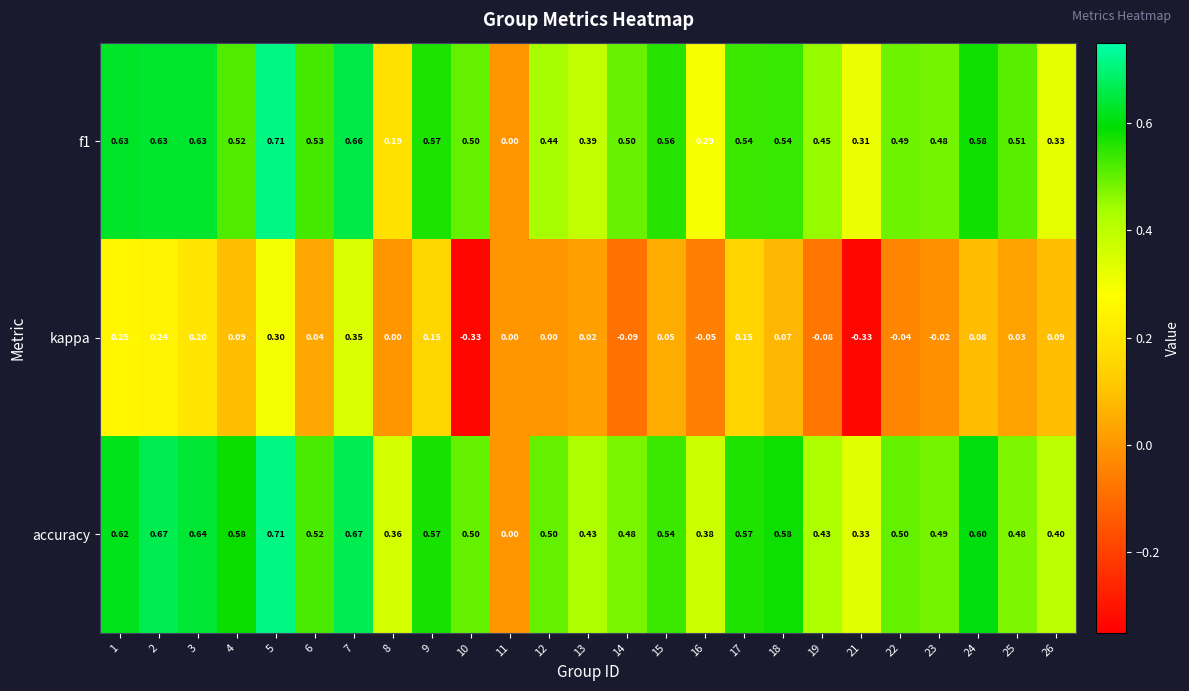

What is the total value across all series at 12?

0.9